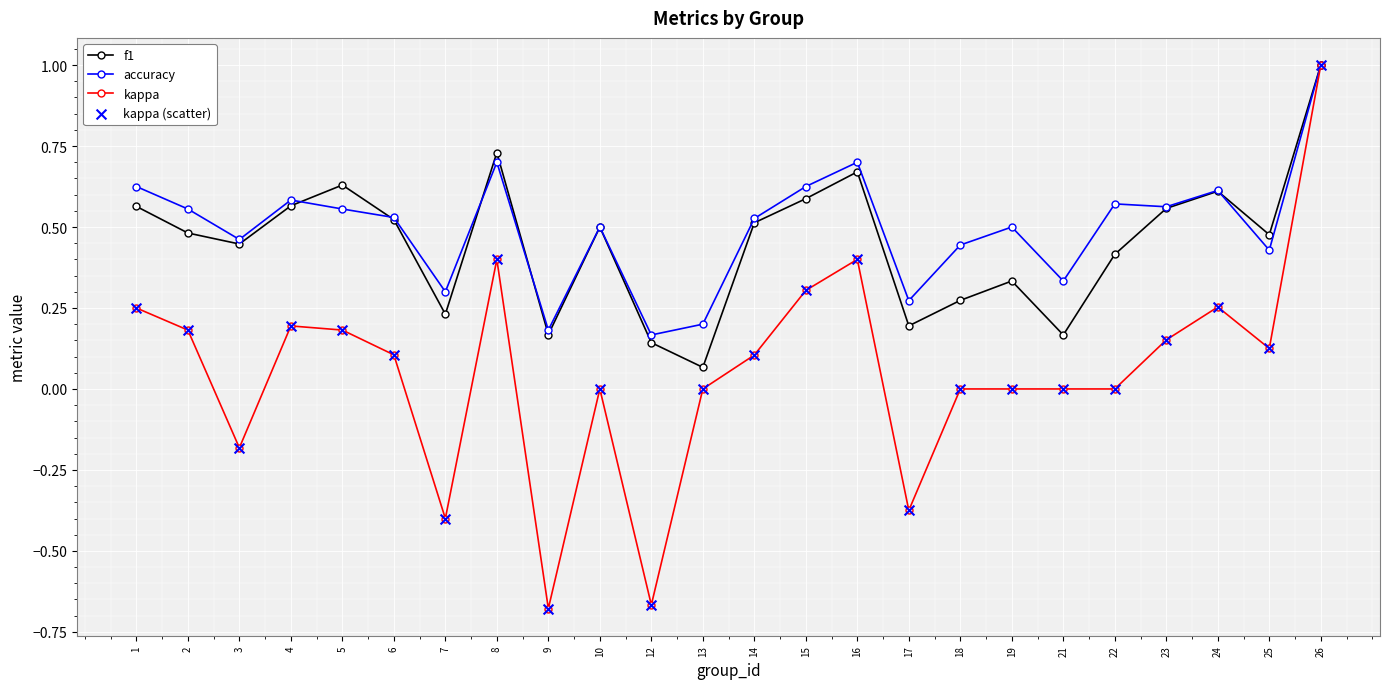

Between 17 and 23, which series saw the biggest shift?

kappa